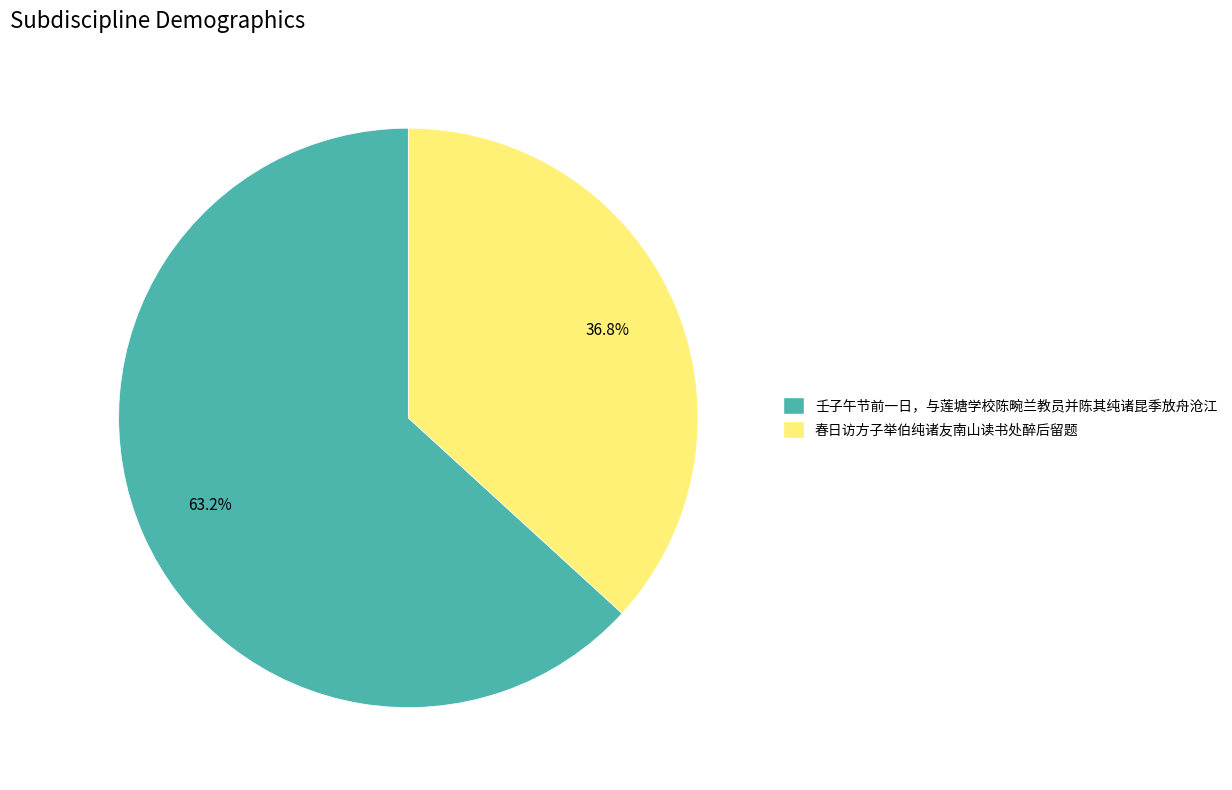

To the nearest percent, what is the difference between the 壬子午节前一日，与莲塘学校陈畹兰教员并陈其纯诸昆季放舟沧江 and 春日访方子举伯纯诸友南山读书处醉后留题 slice percentages?

26%